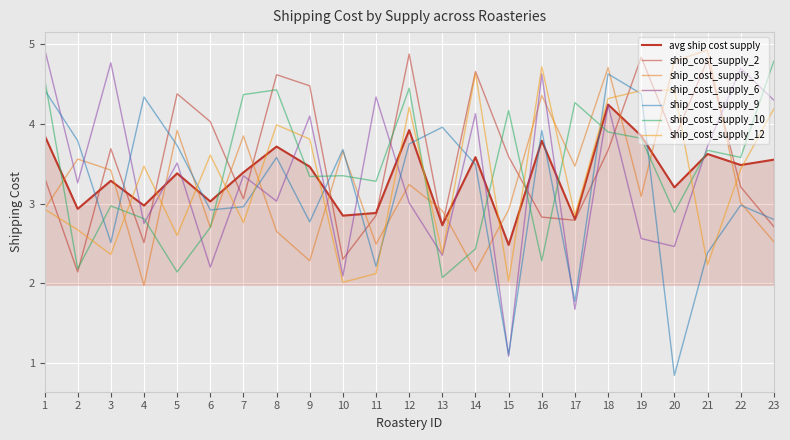

At which category is the sum across all series the highest?

18